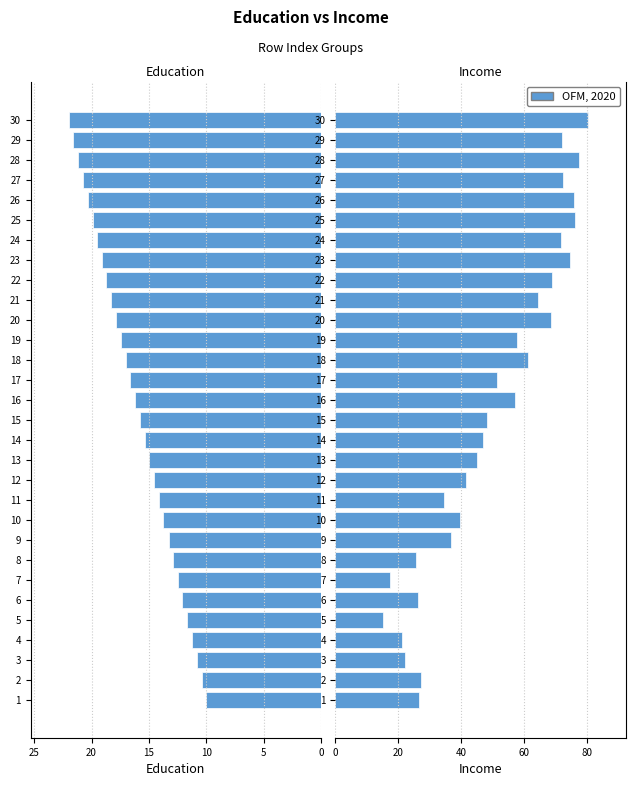

What is the difference between the maximum and second lowest values in the Income series?

62.8